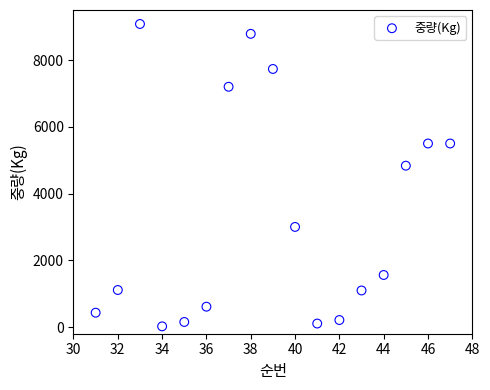

What Y value in the scatter plot is closest to 4551?

4835